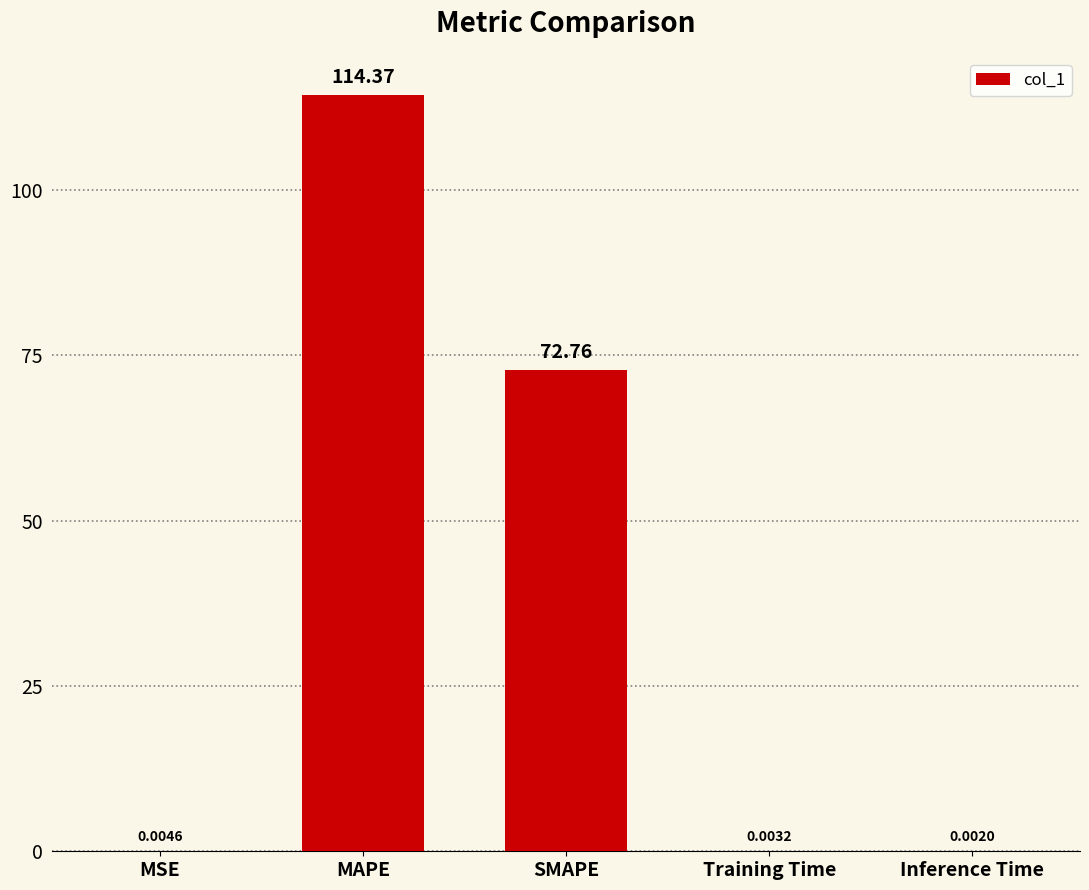

Between SMAPE and Inference Time, which is larger?

SMAPE